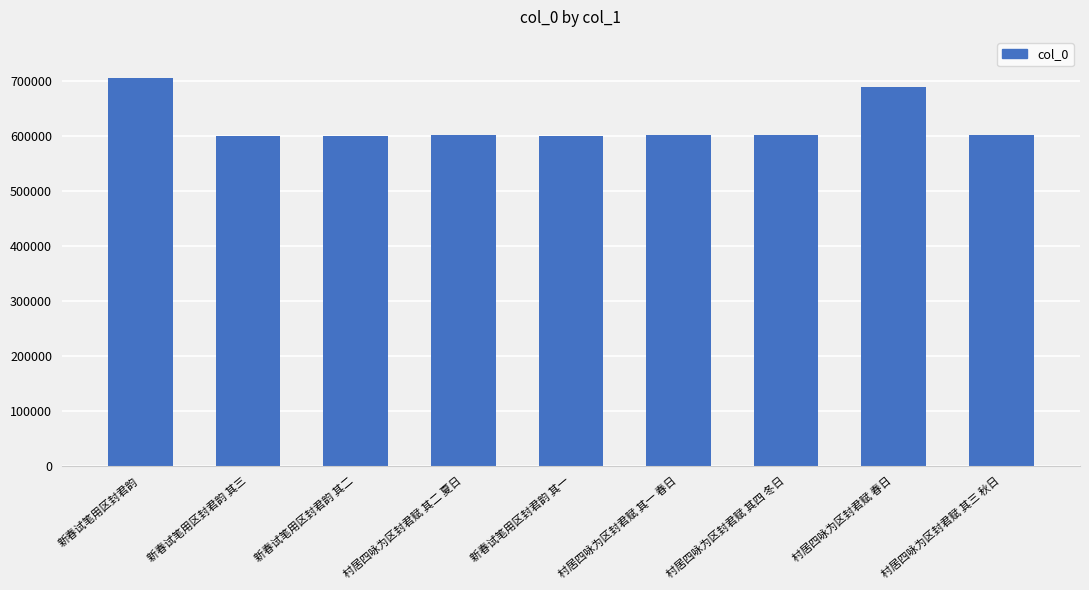

Where does the data first go above 601332?

新春试笔用区封君韵